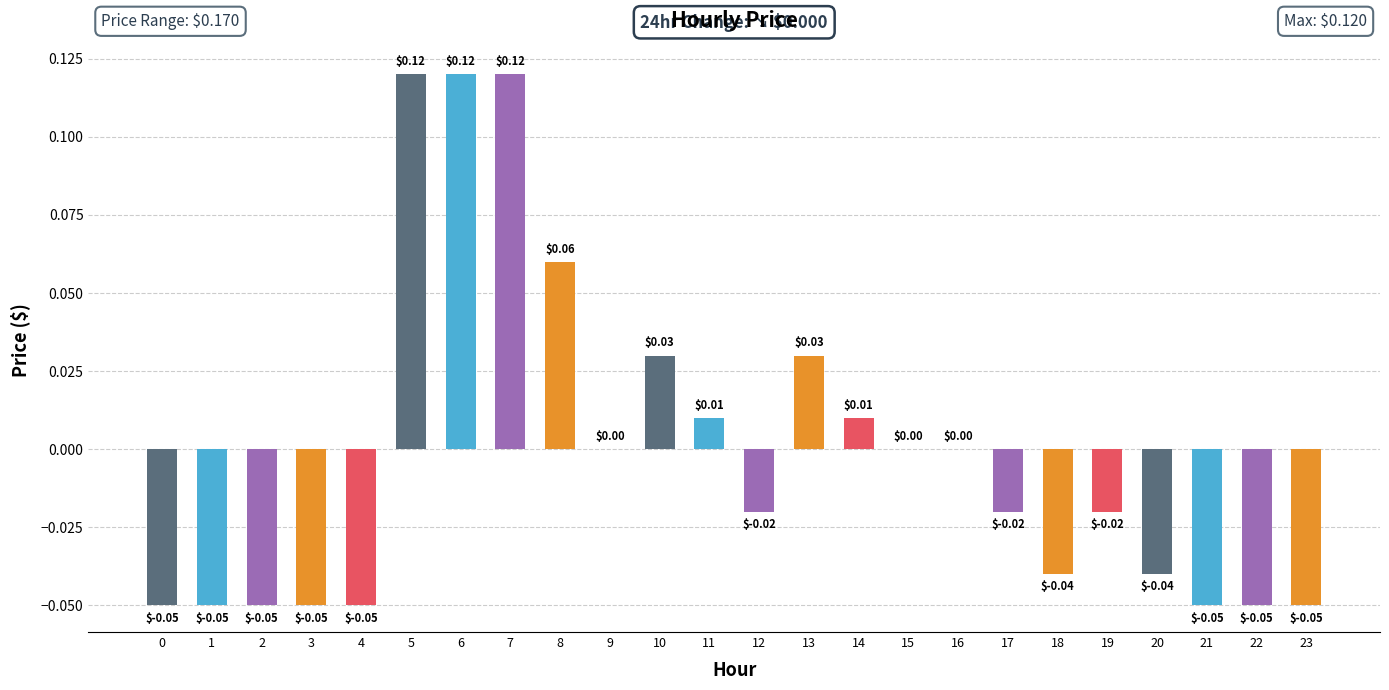

The chart shows a value of 0.0 at 10. True or false?

True